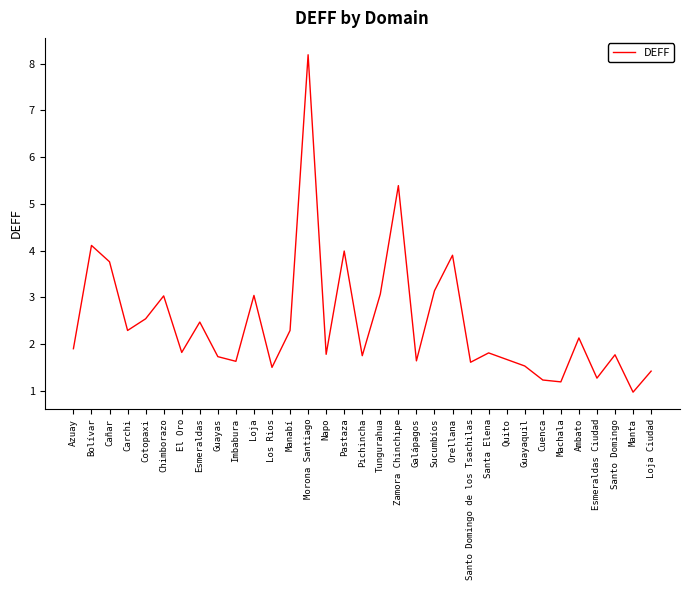

How many lines are shown in the chart?

1